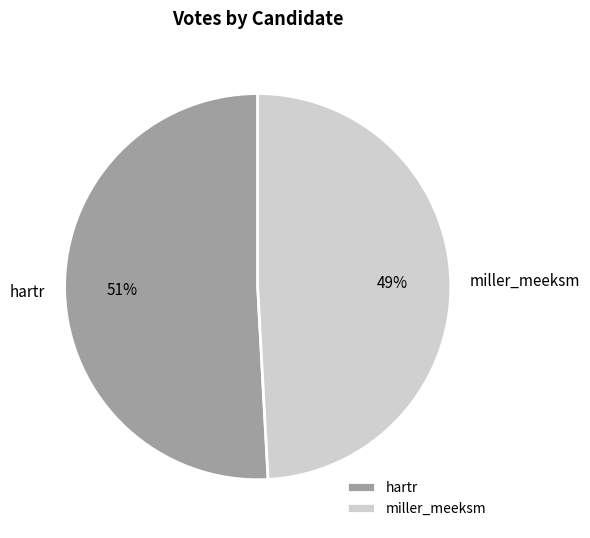

How many slices are in this pie chart?

2